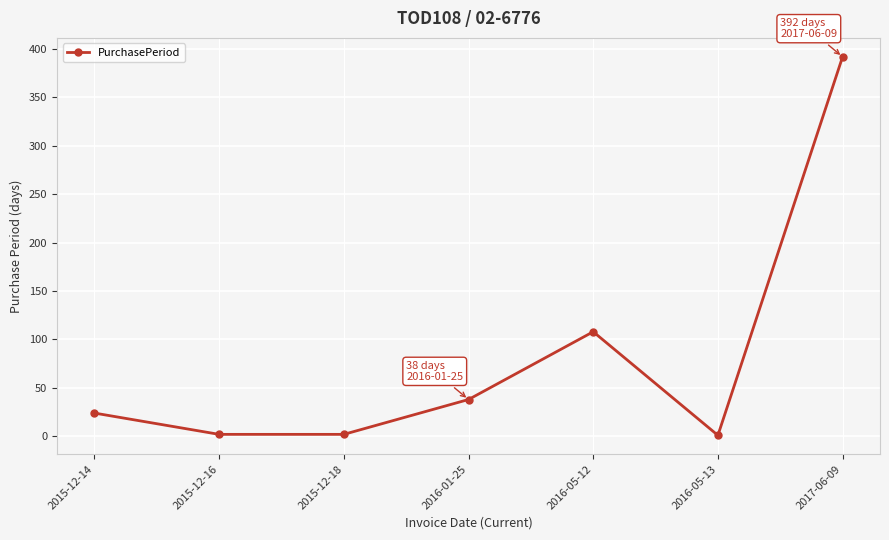

True or false: the data shows 7 at 2015-12-14.

False